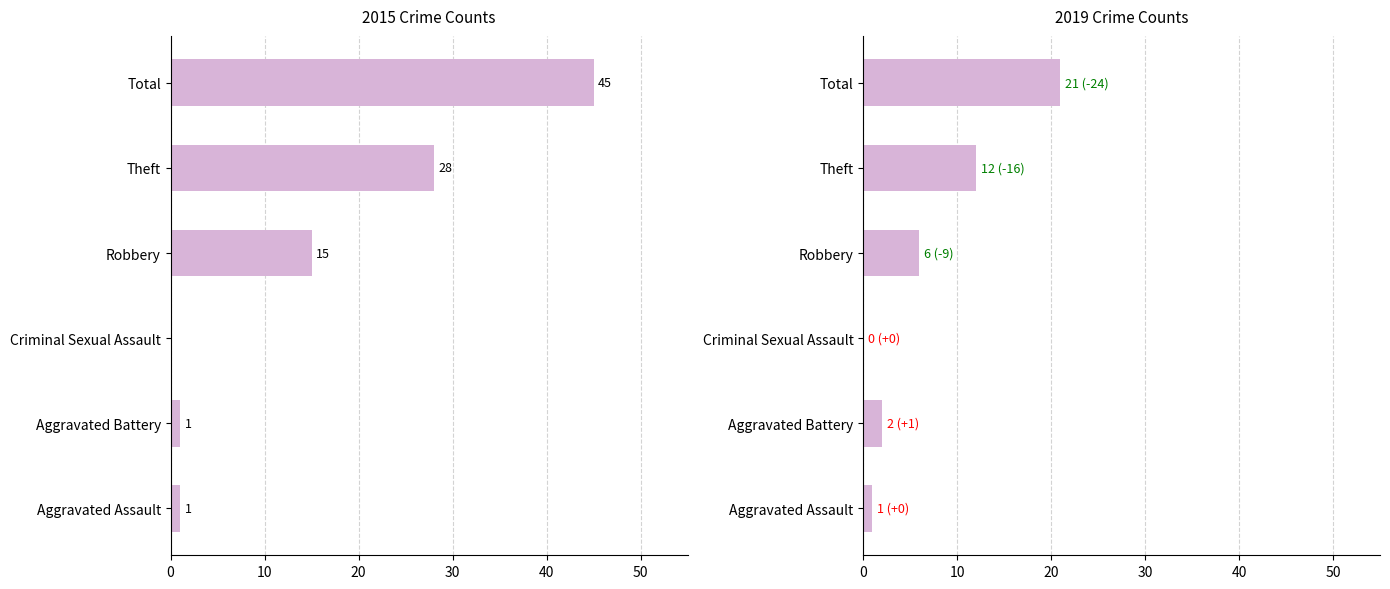

Rank the categories by 2019 value from lowest to highest.

Criminal Sexual Assault, Aggravated Assault, Aggravated Battery, Robbery, Theft, Total